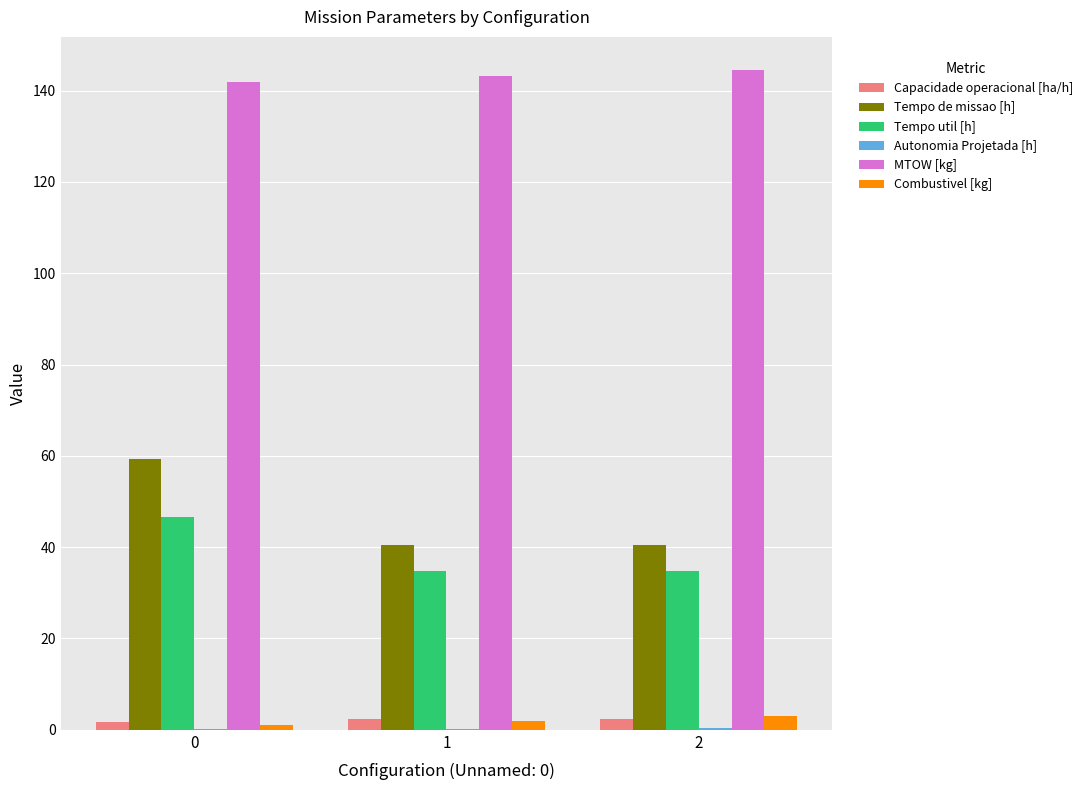

Between 0 and 2, which series saw the biggest shift?

Tempo de missao [h]